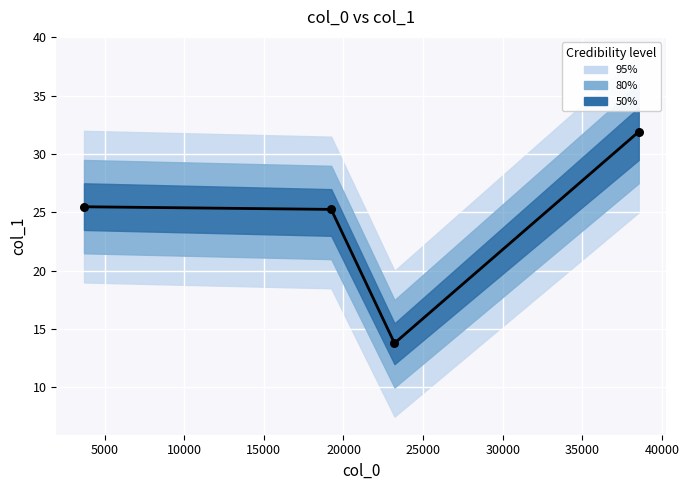

Which has a higher value, 15000 or 5000?

15000